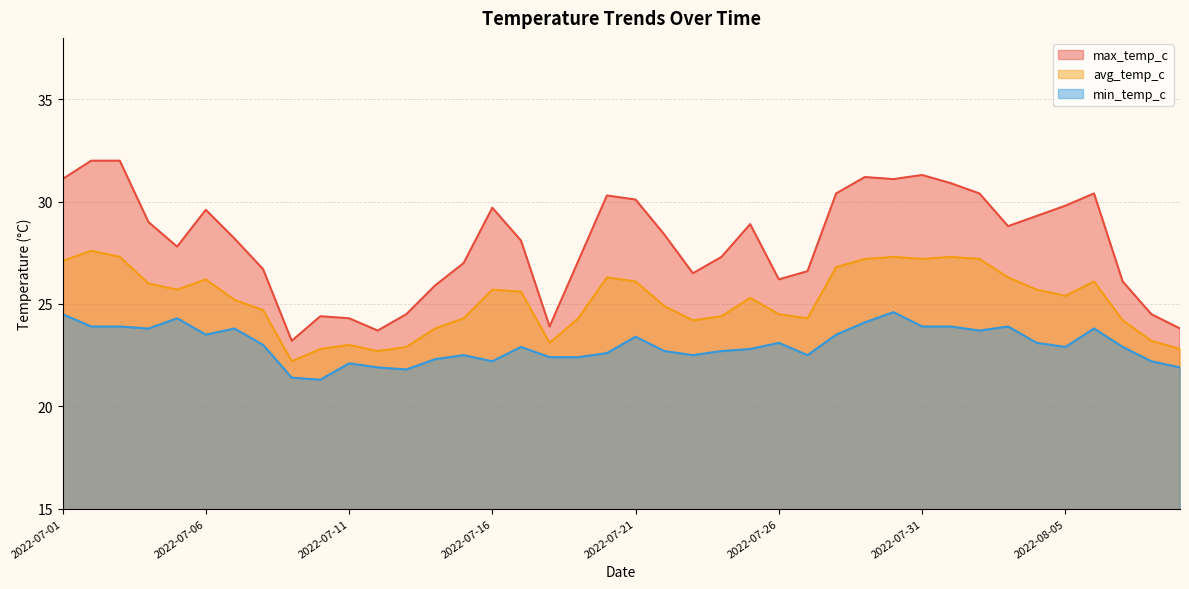

The value of min_temp_c at 2022-07-28 is 5.4. True or false?

False